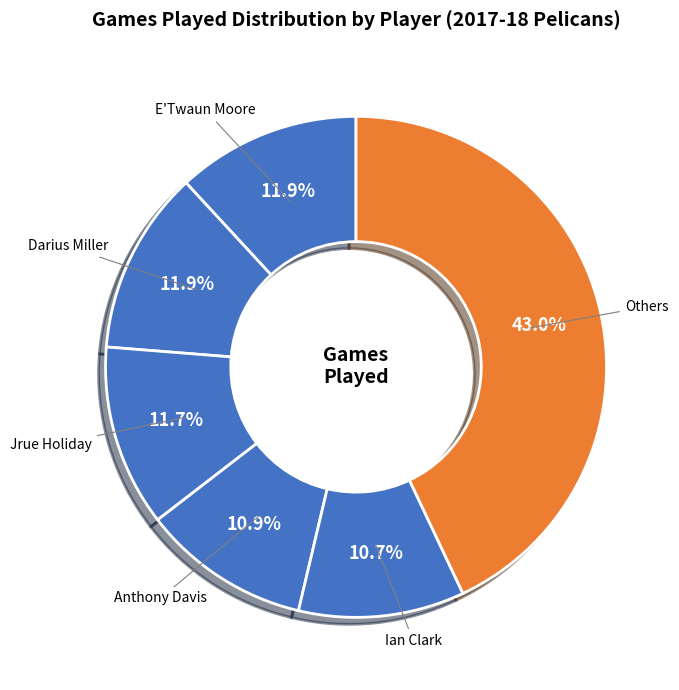

Does any single category account for the majority?

No